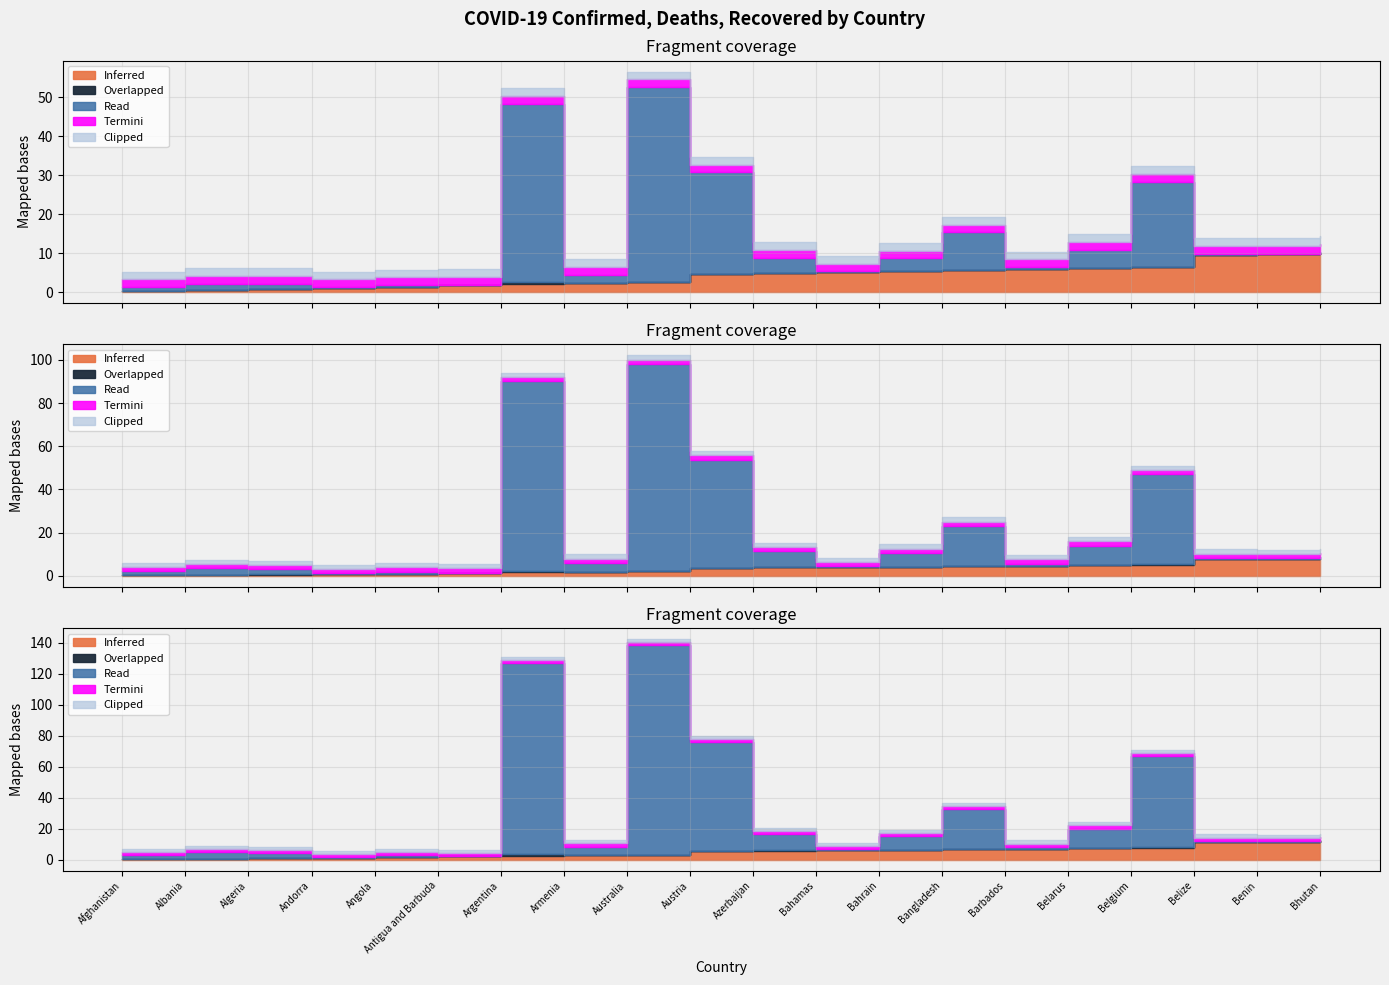

True or false: Deaths has more than 2 interior local peaks.

True